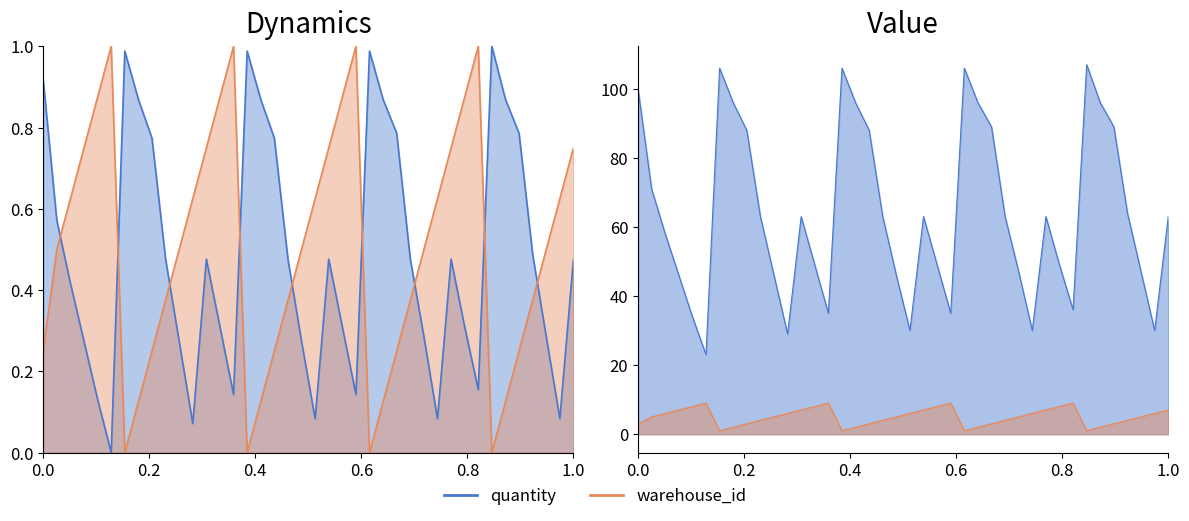

The value of warehouse_id at 4 is 0.2. True or false?

False